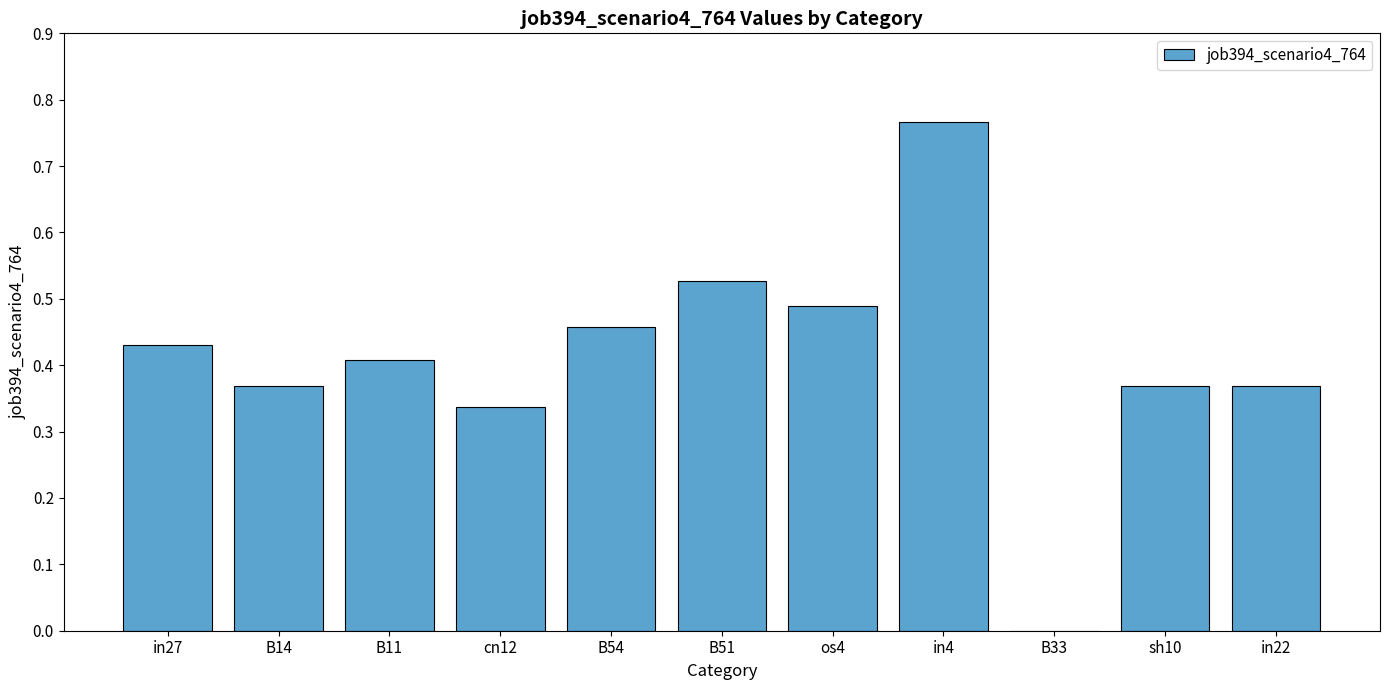

What is the sum of all values?

4.5